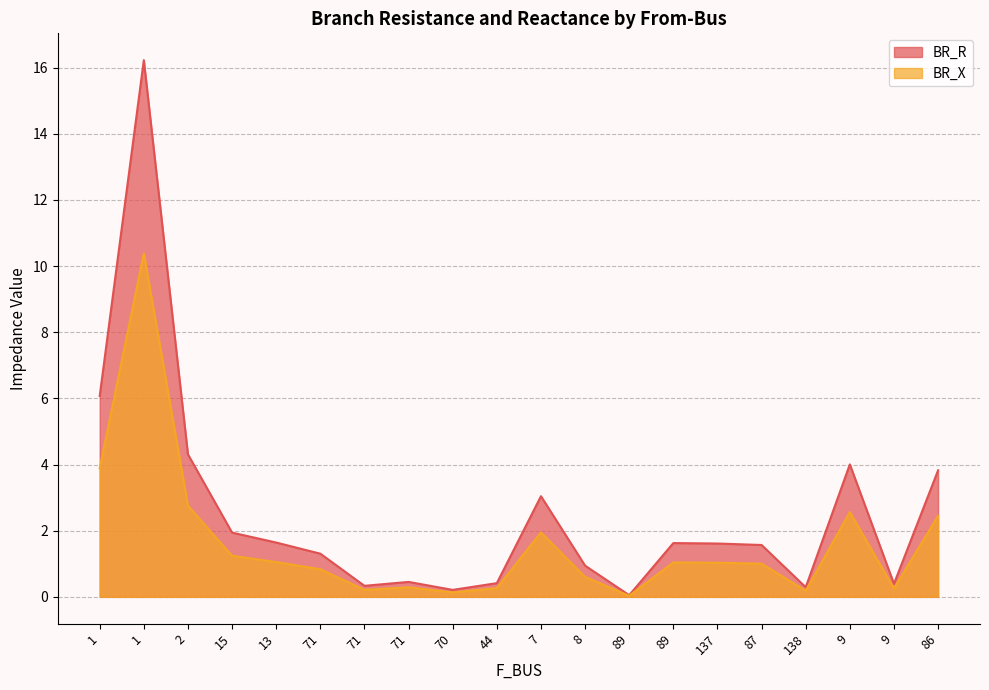

At how many categories does at least one series exceed 5?

2